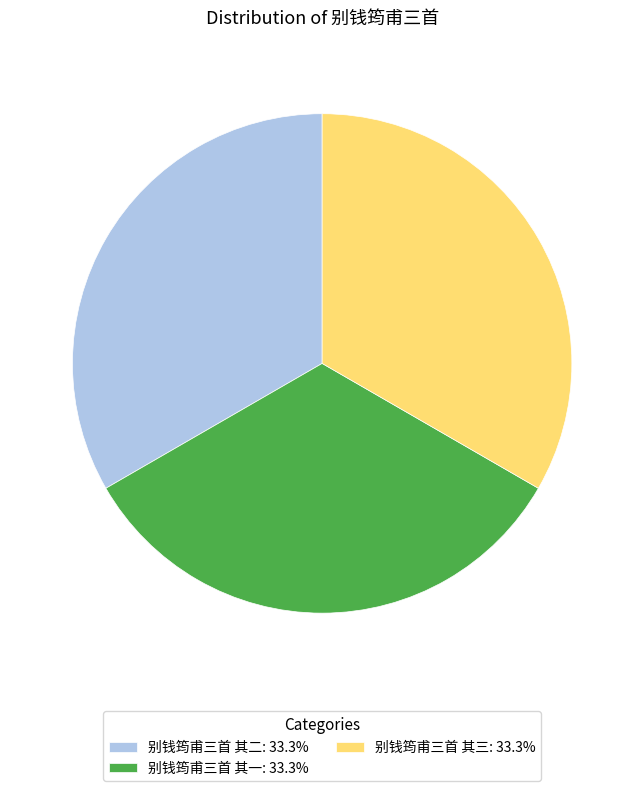

Is there a majority slice in this chart?

No